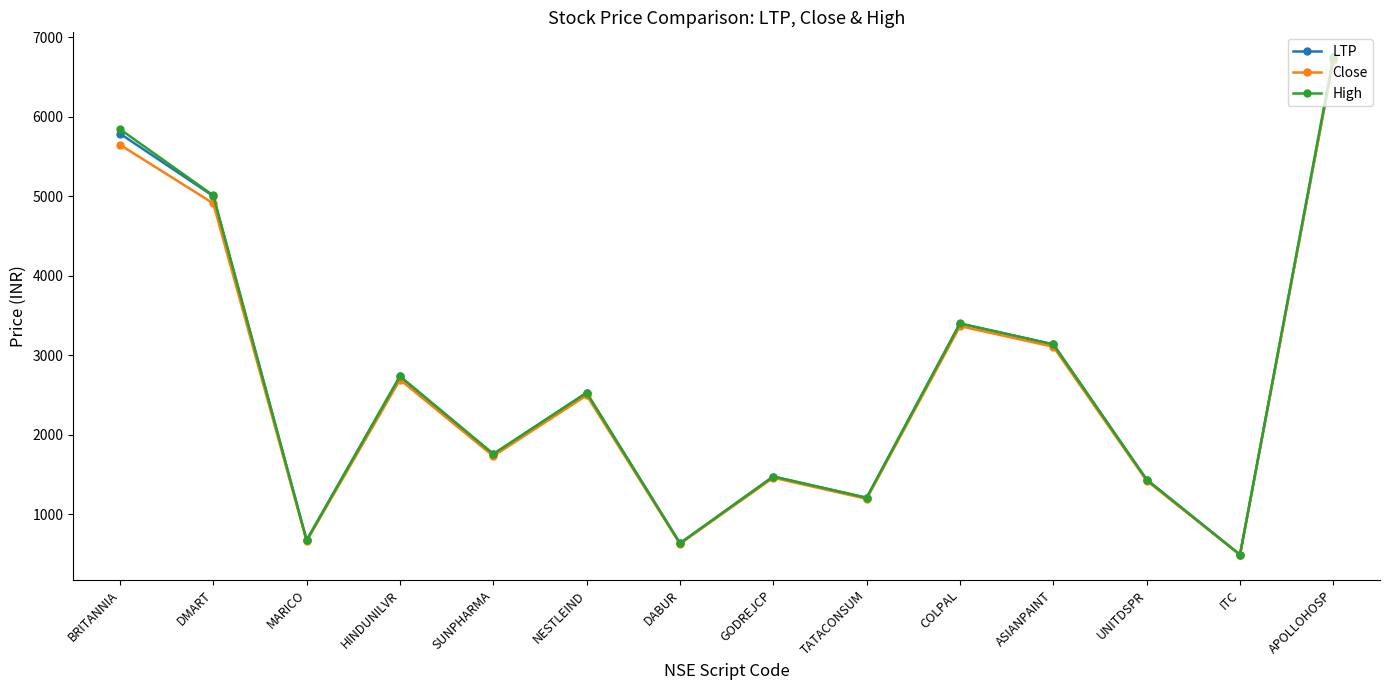

At which category is the sum across all series the highest?

APOLLOHOSP